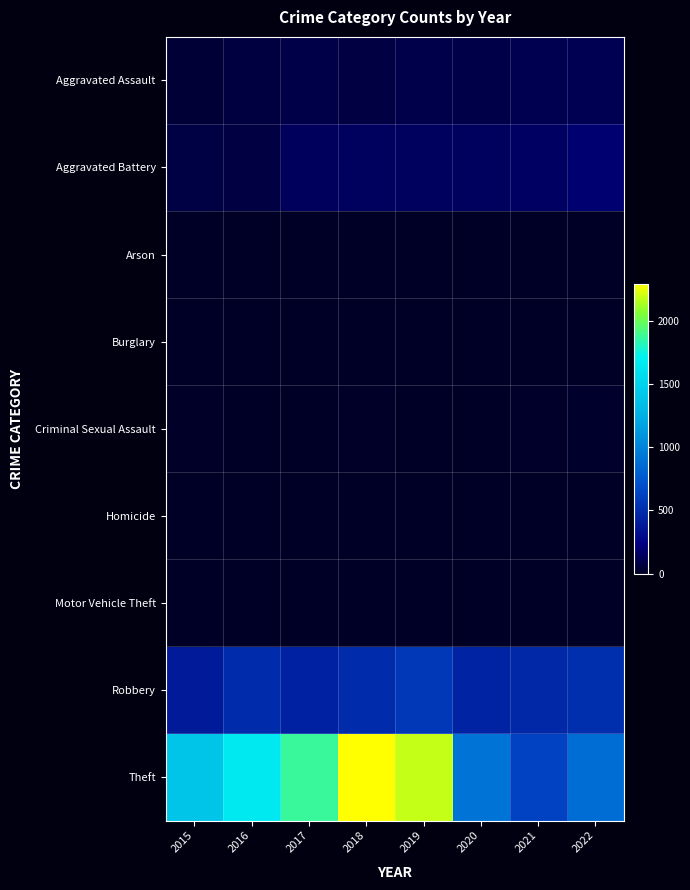

How many series are shown in this chart?

9